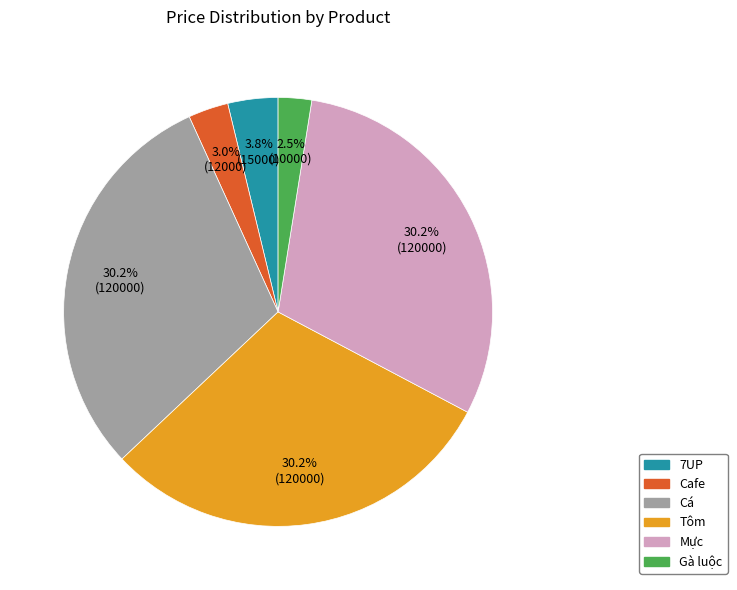

Is there any slice that represents more than half of the pie?

No